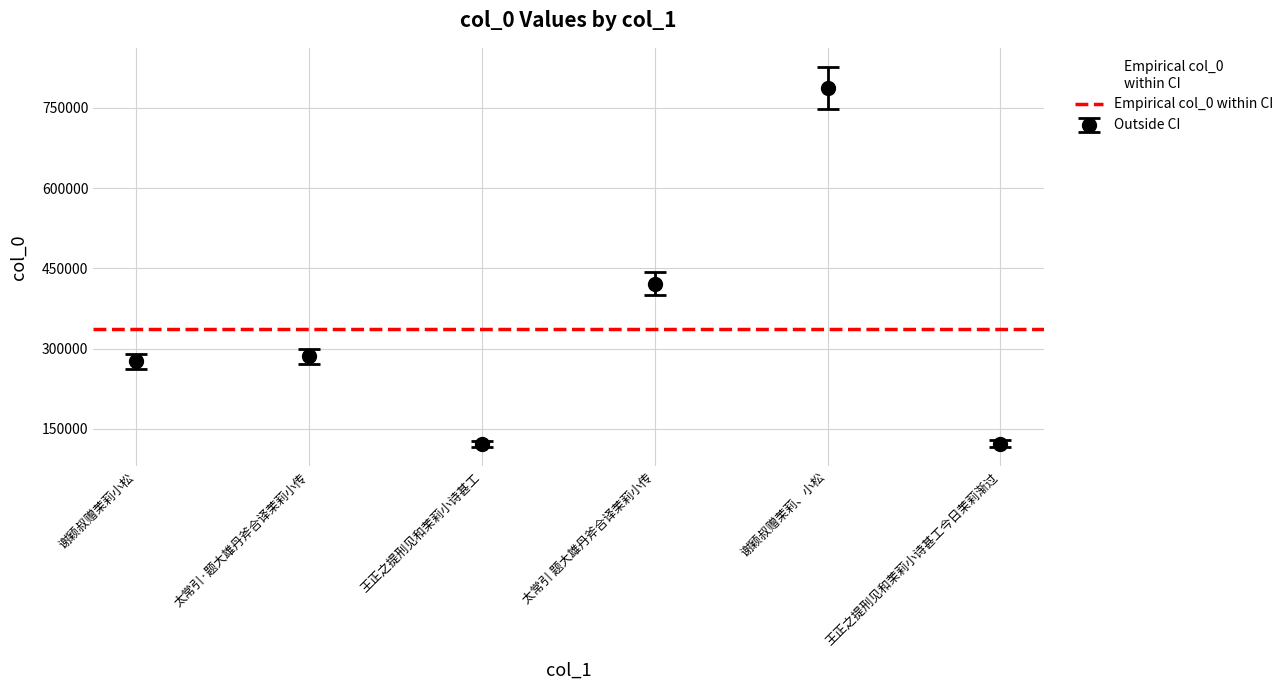

True or false: the data shows 695790 at 太常引 题大雄丹斧合译茉莉小传.

False